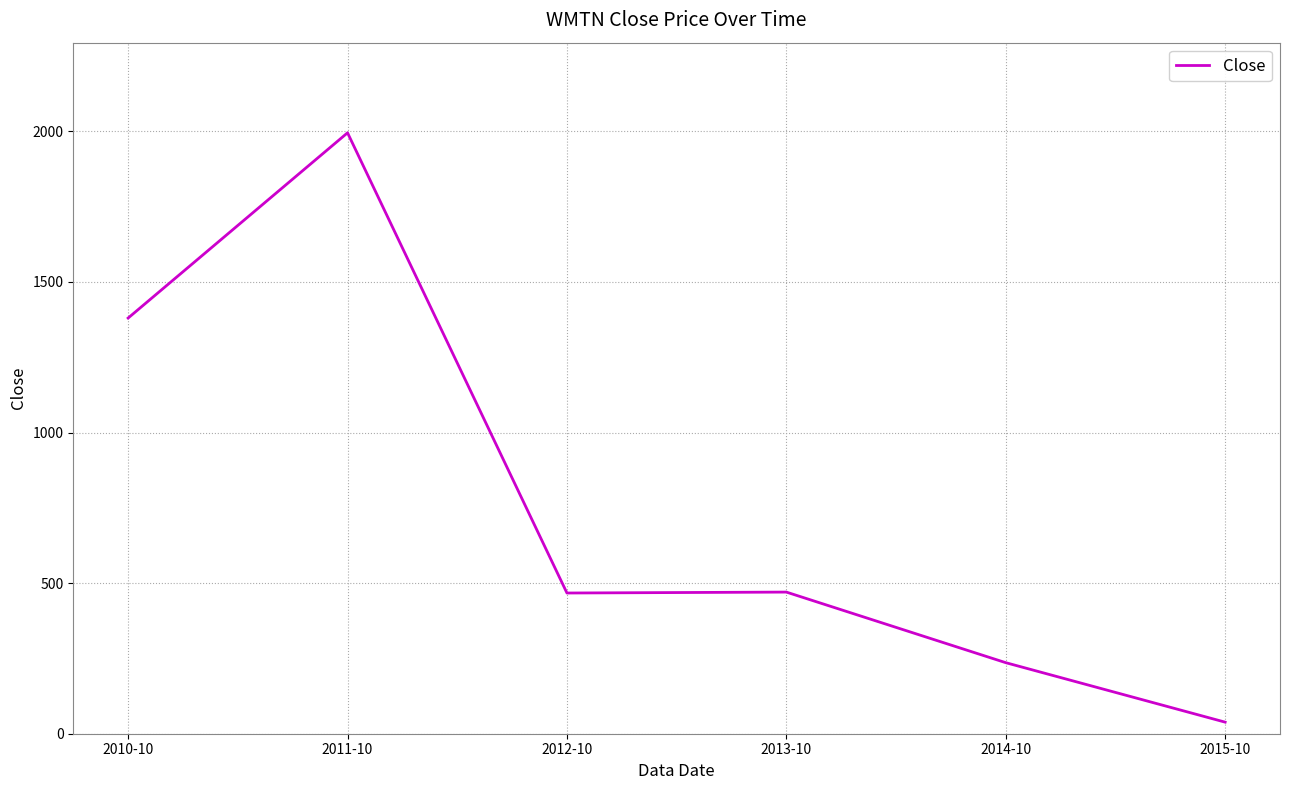

Does the chart have visible grid lines?

Yes